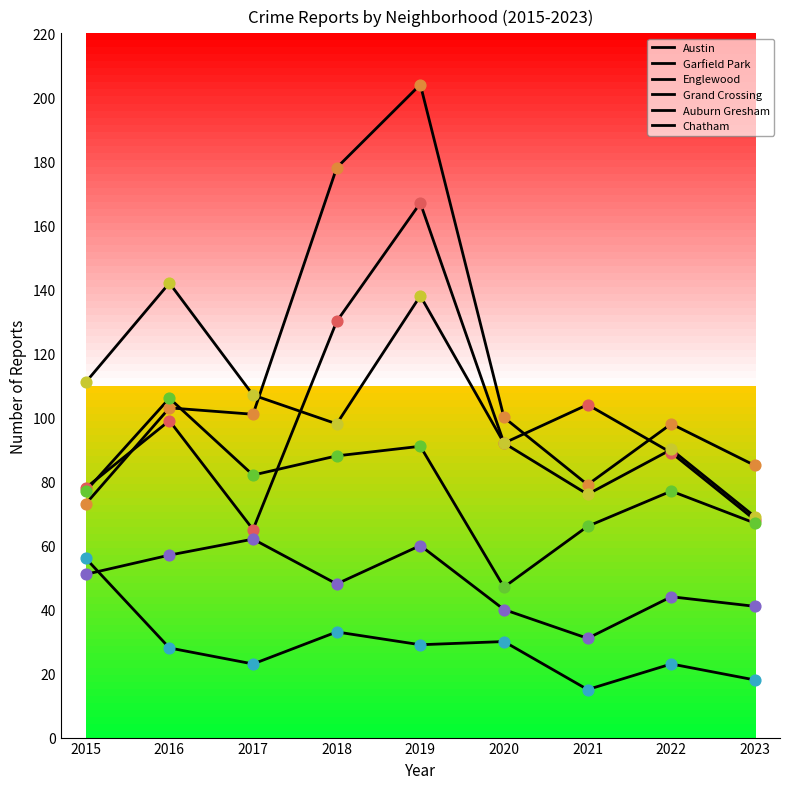

Which series has the largest total across all categories?

Garfield Park